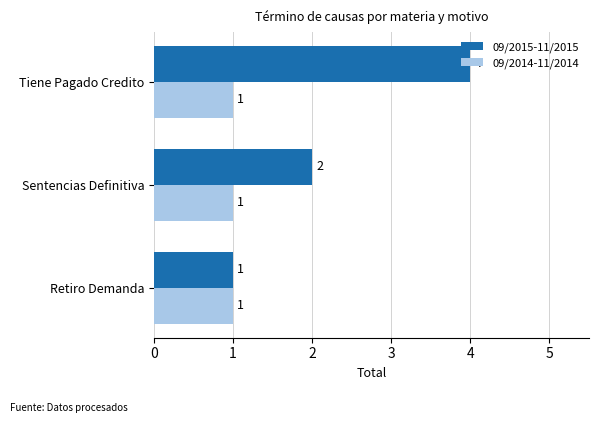

At which label does 09/2015-11/2015 reach its peak?

Tiene Pagado Credito